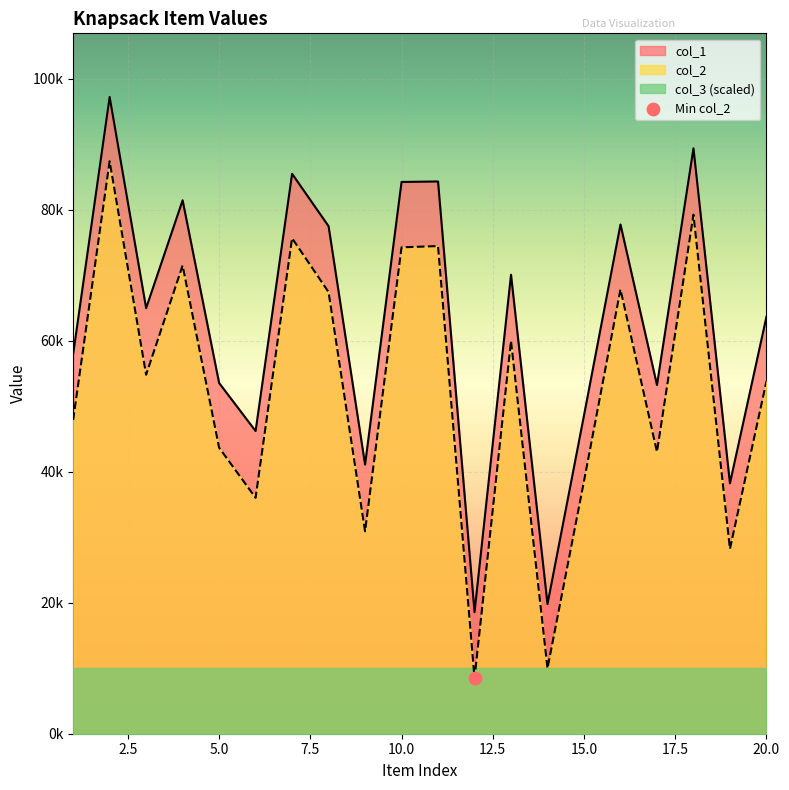

Which series contains the lowest Y value?

col_2